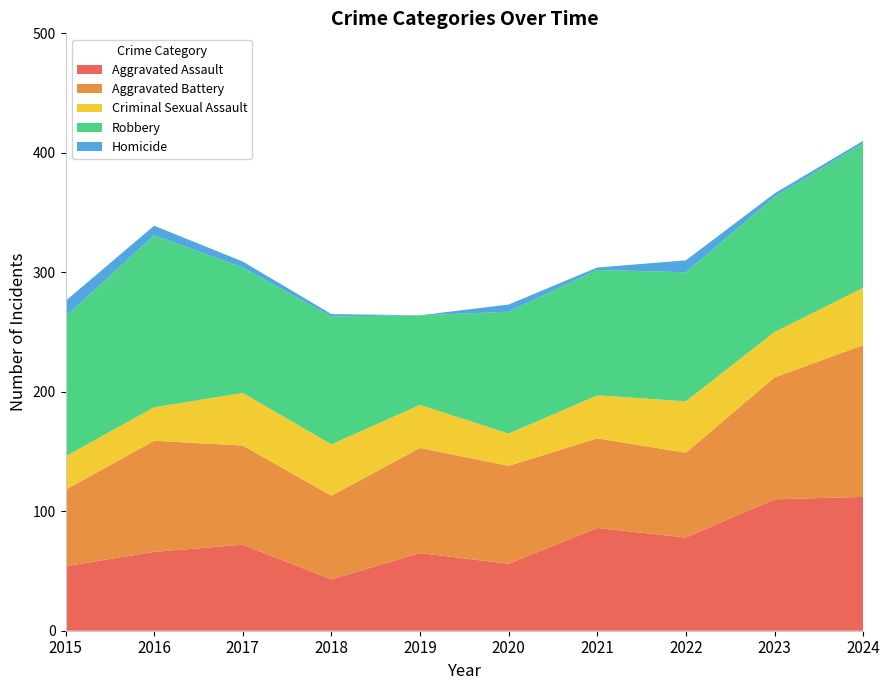

Reading left to right, list all the values displayed in this chart.

Aggravated Assault: 2015=54	2016=66	2017=72	2018=43	2019=65	2020=56	2021=86	2022=78	2023=110	2024=112
Aggravated Battery: 2015=64	2016=93	2017=83	2018=70	2019=88	2020=82	2021=75	2022=71	2023=102	2024=127
Criminal Sexual Assault: 2015=28	2016=28	2017=44	2018=43	2019=36	2020=27	2021=36	2022=43	2023=38	2024=48
Robbery: 2015=117	2016=144	2017=105	2018=107	2019=75	2020=102	2021=105	2022=108	2023=113	2024=121
Homicide: 2015=13	2016=8	2017=5	2018=2	2019=0	2020=6	2021=2	2022=10	2023=3	2024=2